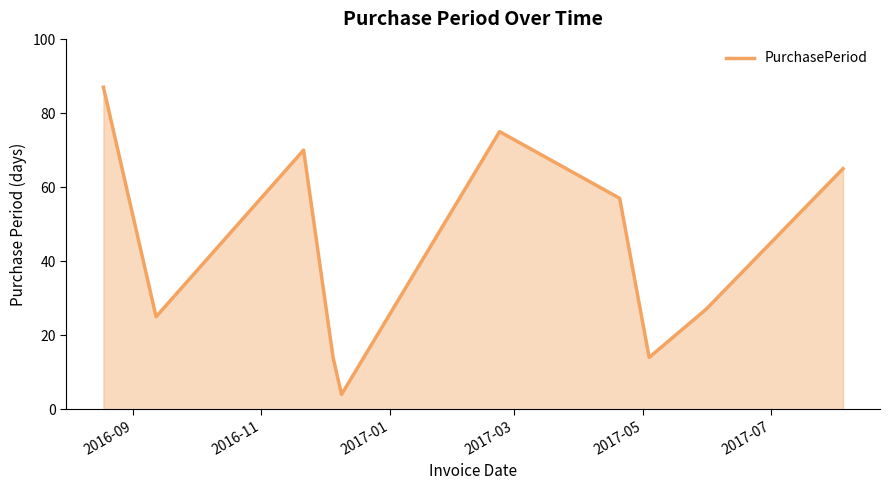

What is the smallest value displayed?

4